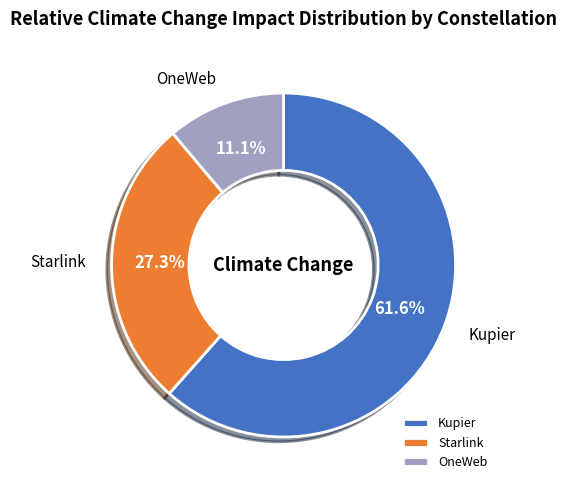

Is the sum of Starlink and OneWeb greater than half?

No